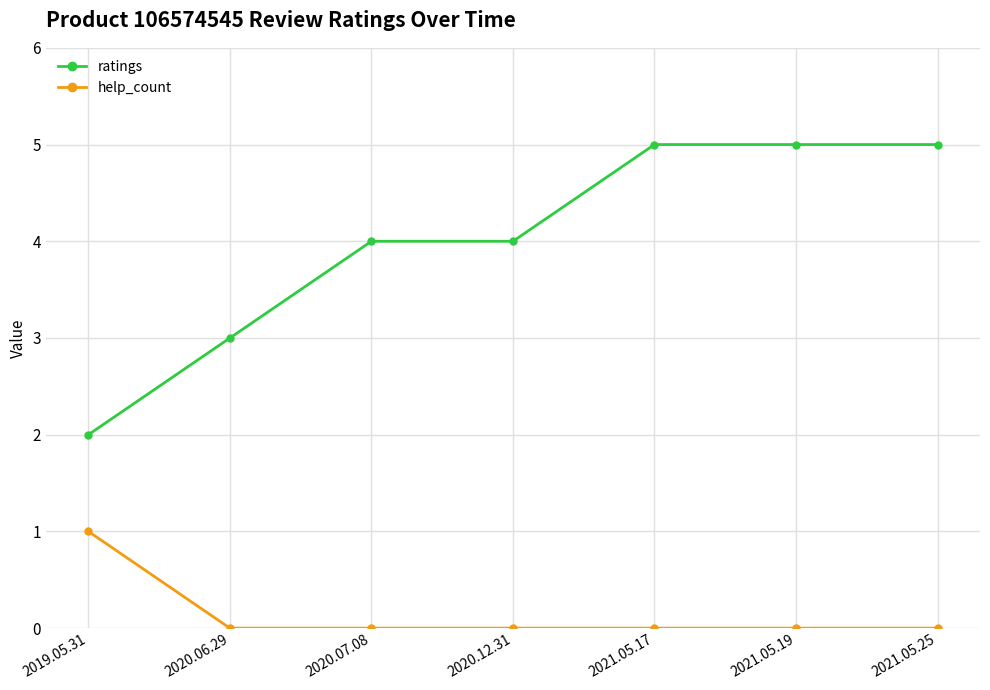

At 2021.05.25, list the series in order from largest to smallest.

ratings, help_count